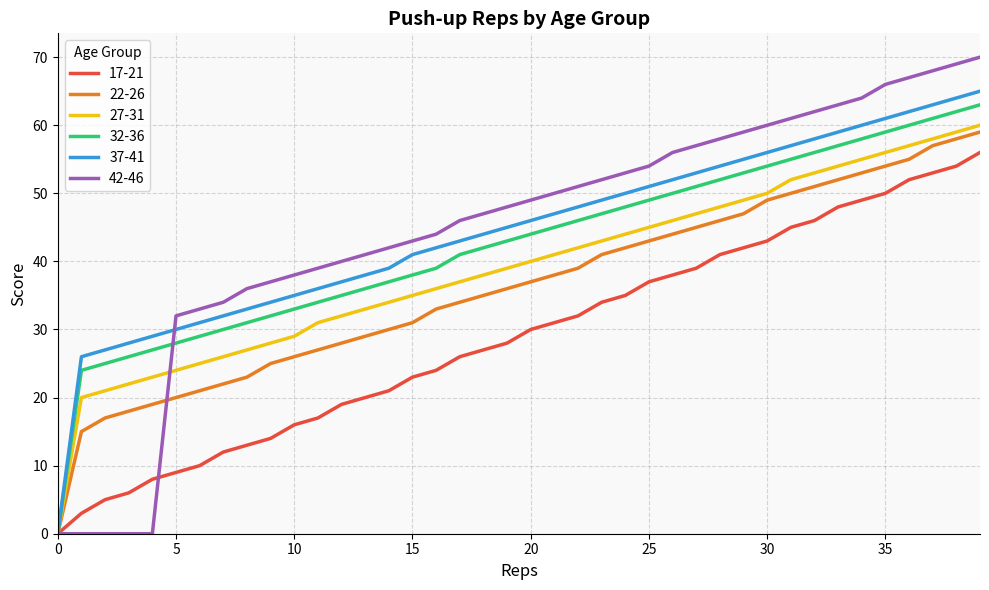

Is it true that 27-31 equals 58 at 15?

False